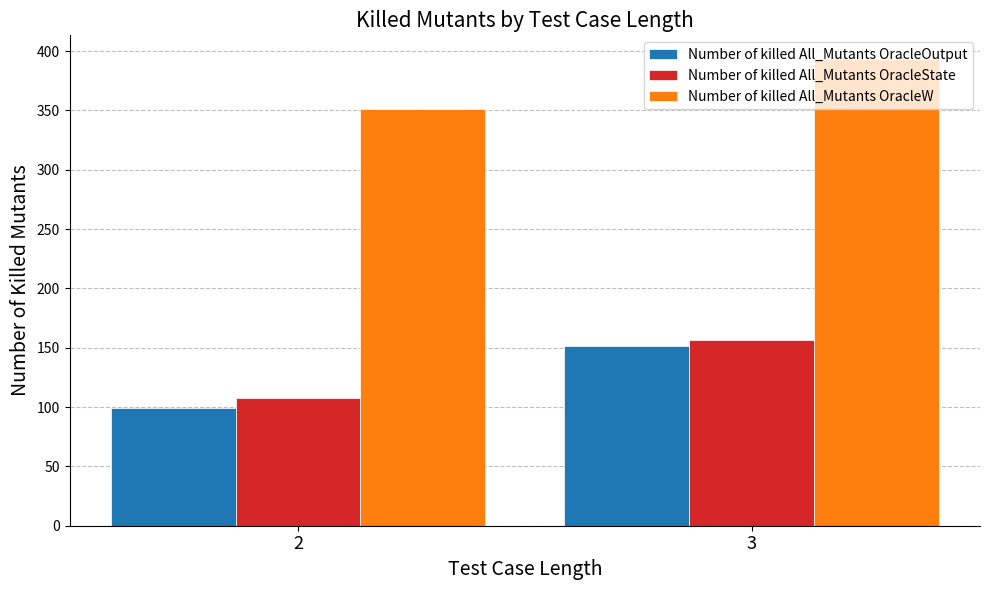

At which category does the chart reach its minimum across all series?

2